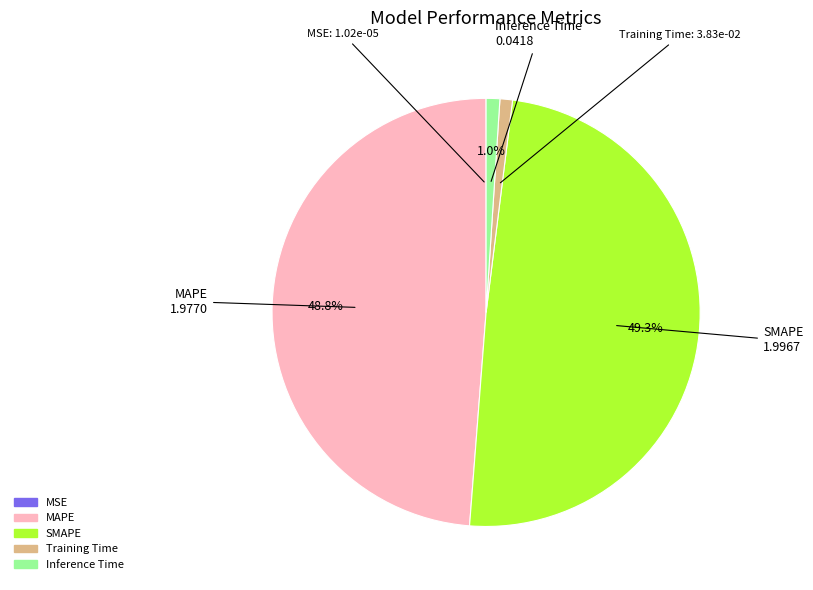

Is Inference Time the majority of the pie?

No